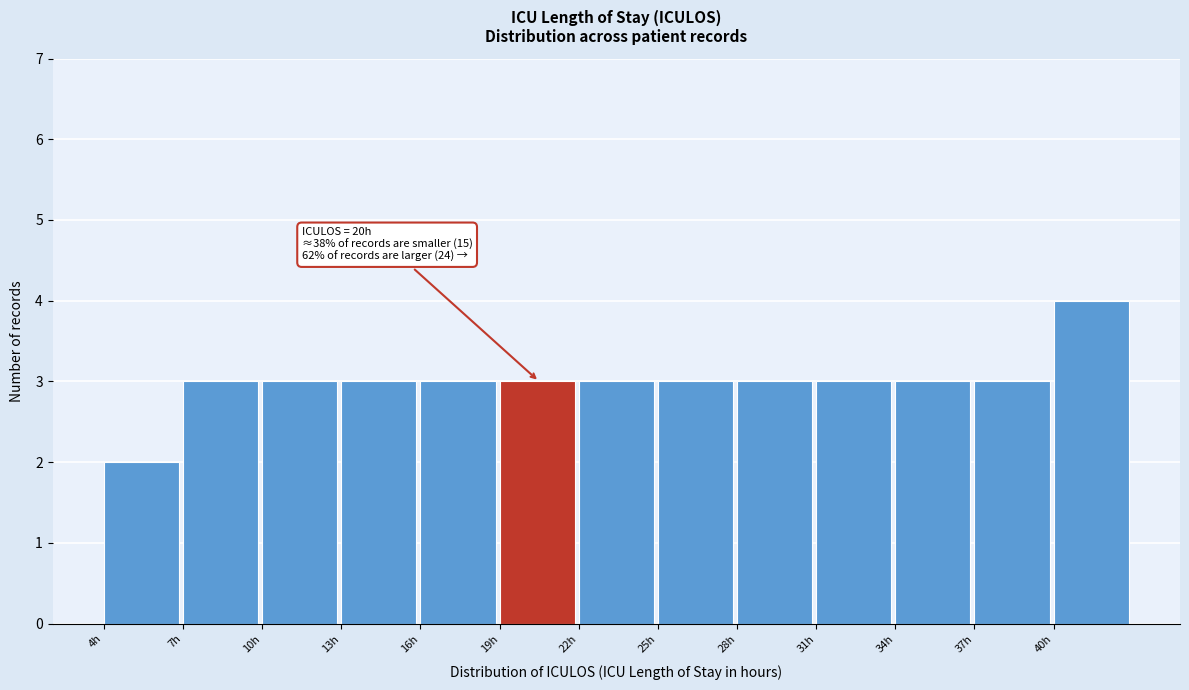

Over which range of the x-axis is the bar tallest?

40 to 43